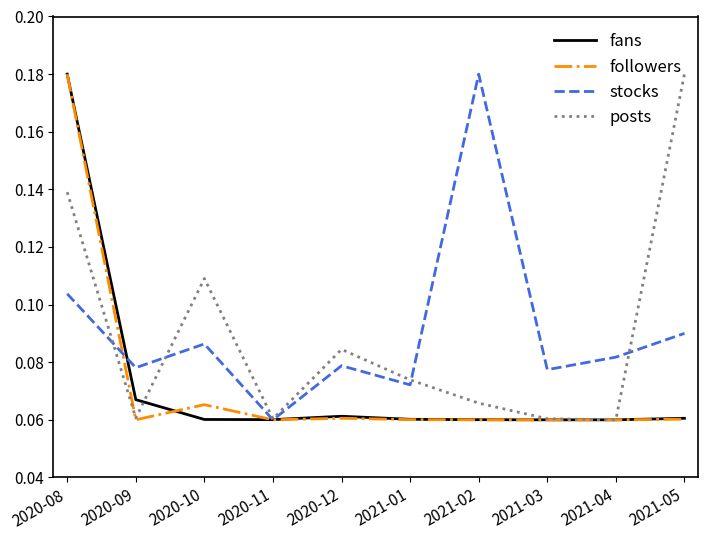

At which category is the sum across all series the highest?

2020-08